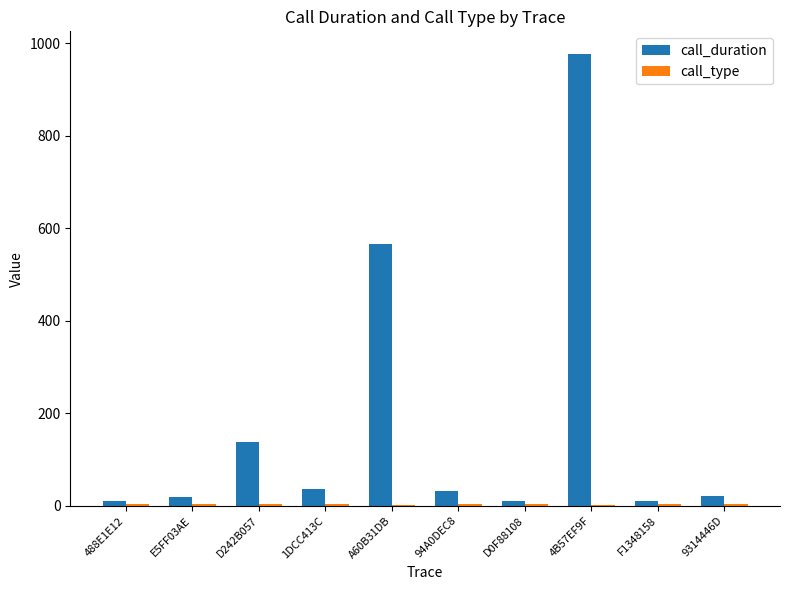

How many series are shown in this chart?

2